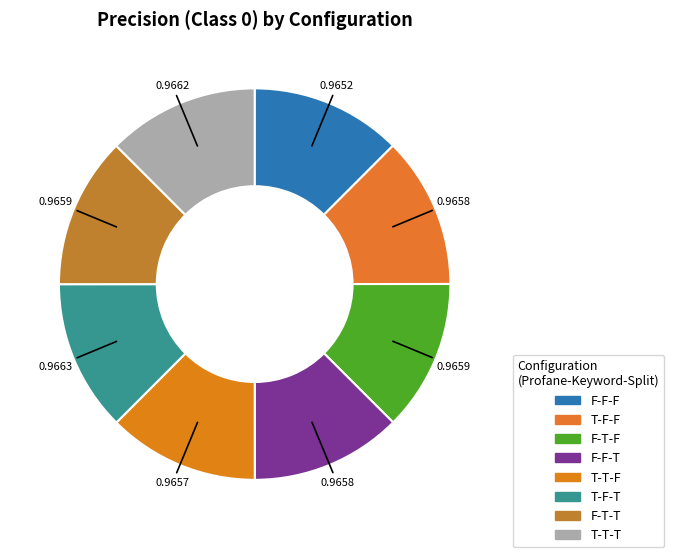

Does F-F-T account for over 50% of the chart?

No